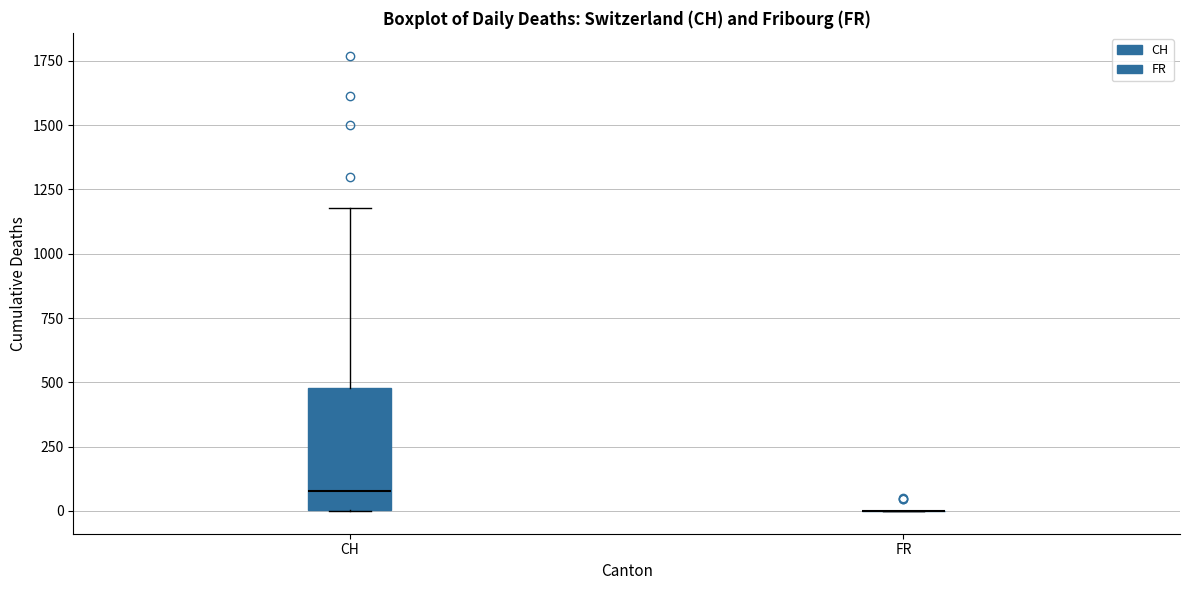

Reading left to right, transcribe this box plot: for each box, give where its median line is, the range the box spans, and where its two whiskers end, as read against the y-axis. The values are not printed on the chart, so give them approximately, as read against the axis.

CH: median 100, box 0 to 500, whiskers 0 to 1200
FR: box collapsed to a line at 0, whiskers 0 to 0